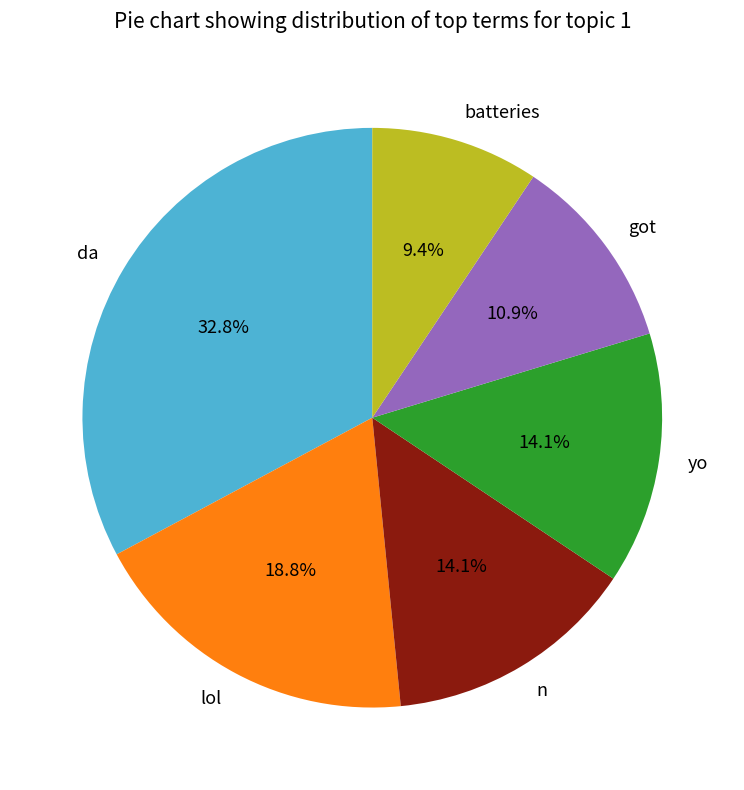

True or false: yo accounts for 14% of the total.

True